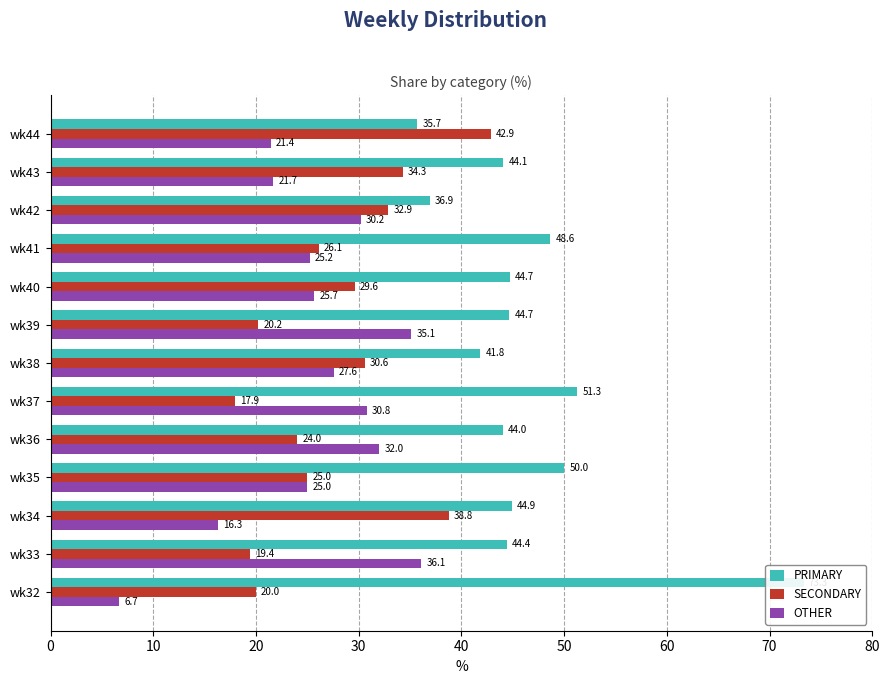

The OTHER series shows 13.5 at wk41. True or false?

False